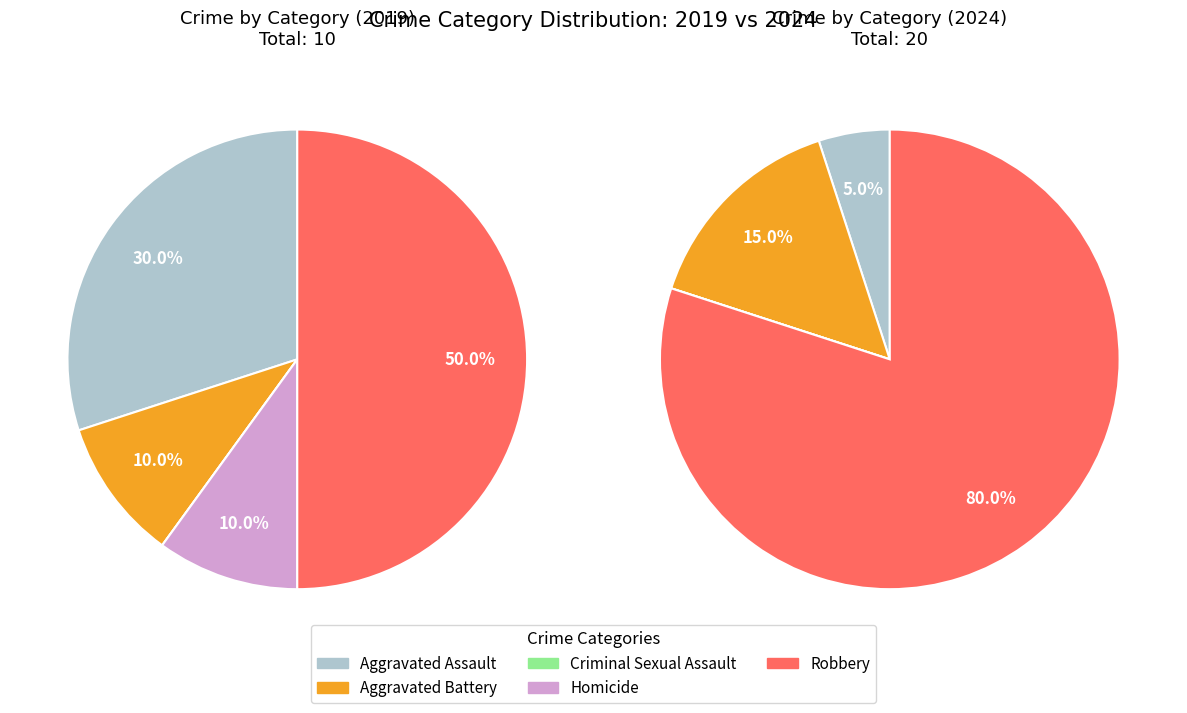

How many slices are in this pie chart?

5